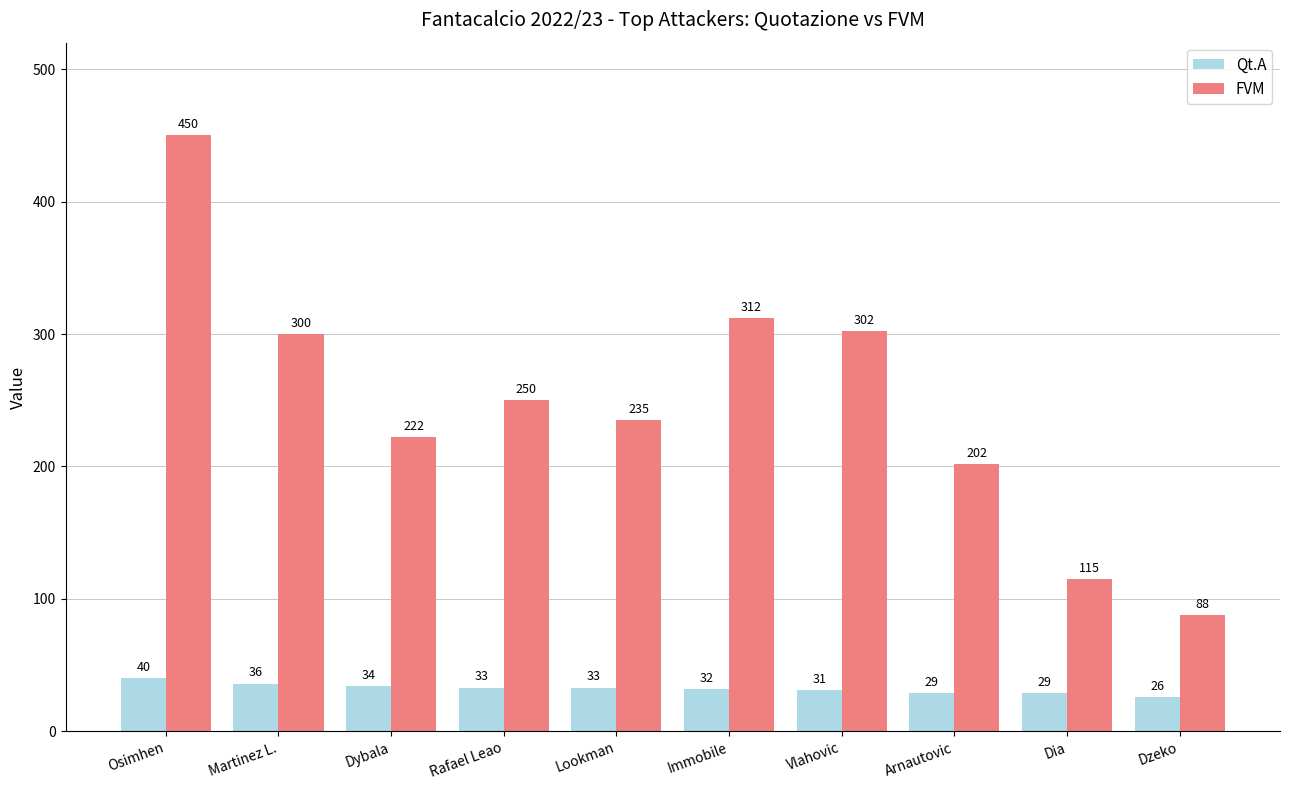

What is the average value of the Qt.A series?

32